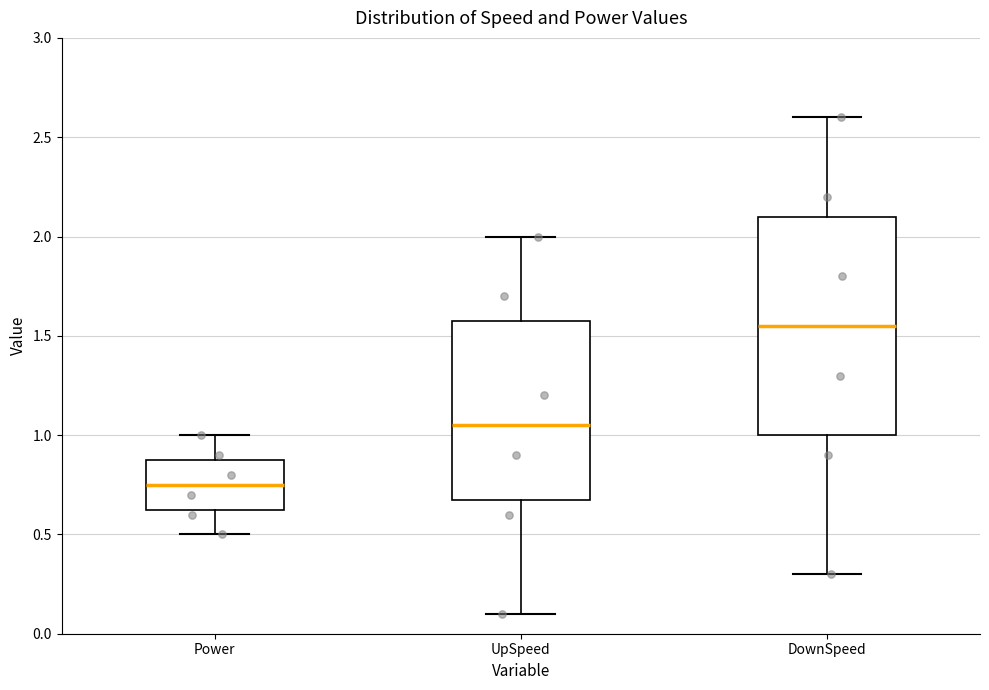

Which box's median line is the lowest?

Power